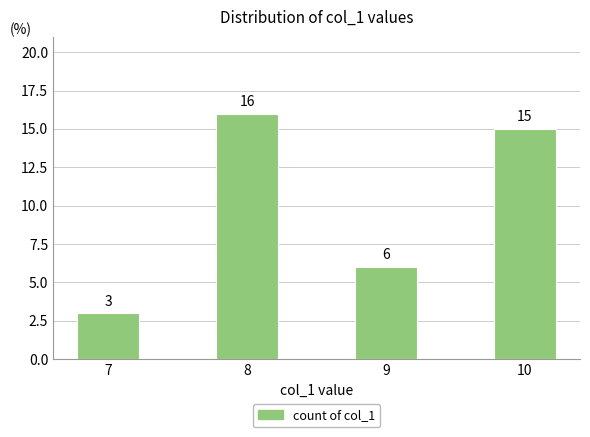

List the labels in order of value, smallest first.

7, 9, 10, 8